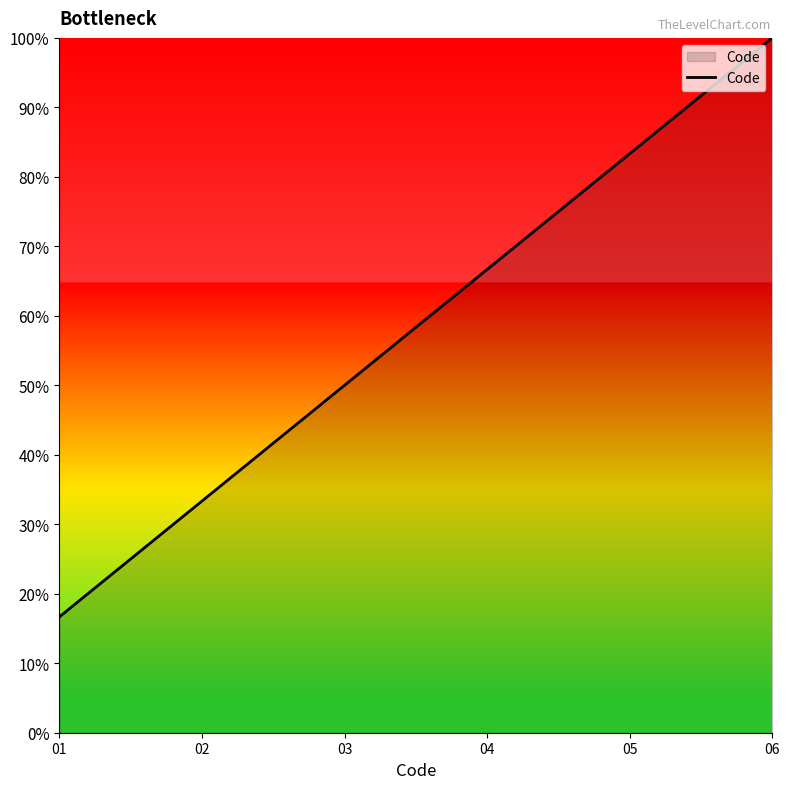

Which category has the highest value across all series?

06